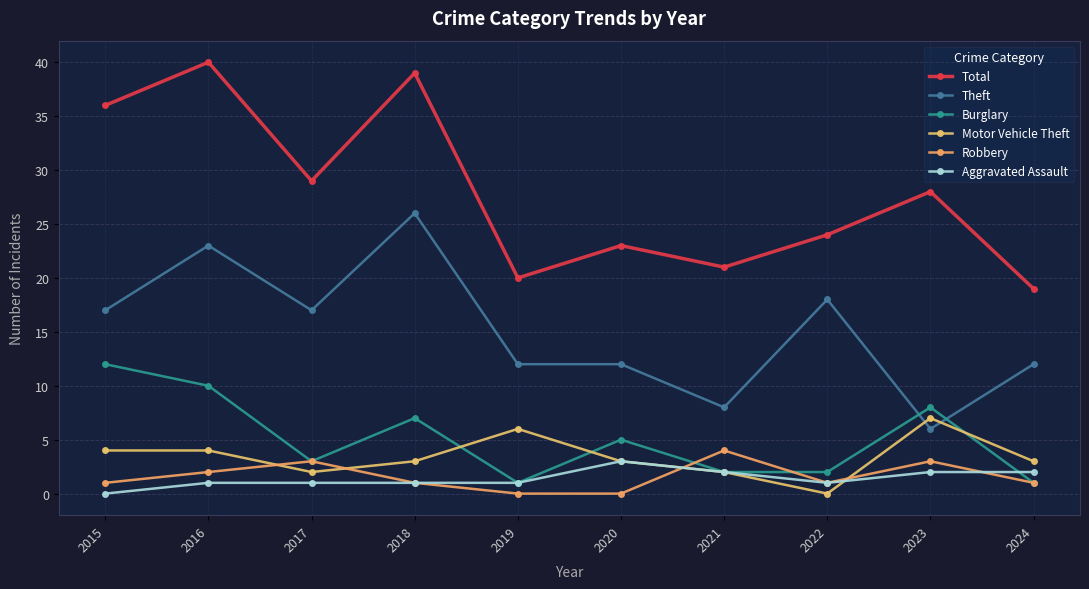

Where is Burglary nearest to the value 6?

2018